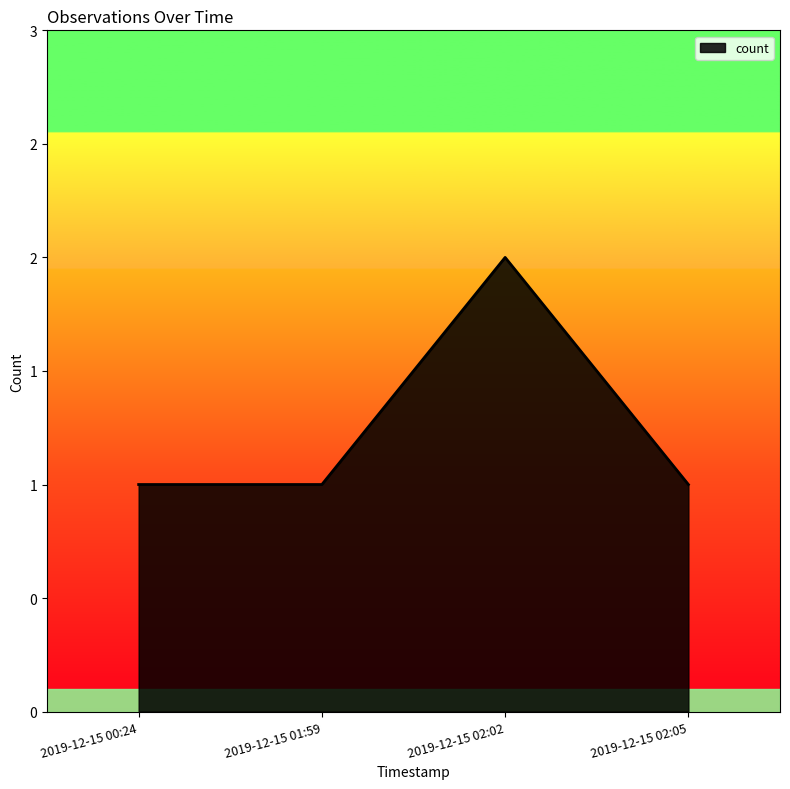

Reading left to right, transcribe all the data shown in this chart.

1	1	2	1